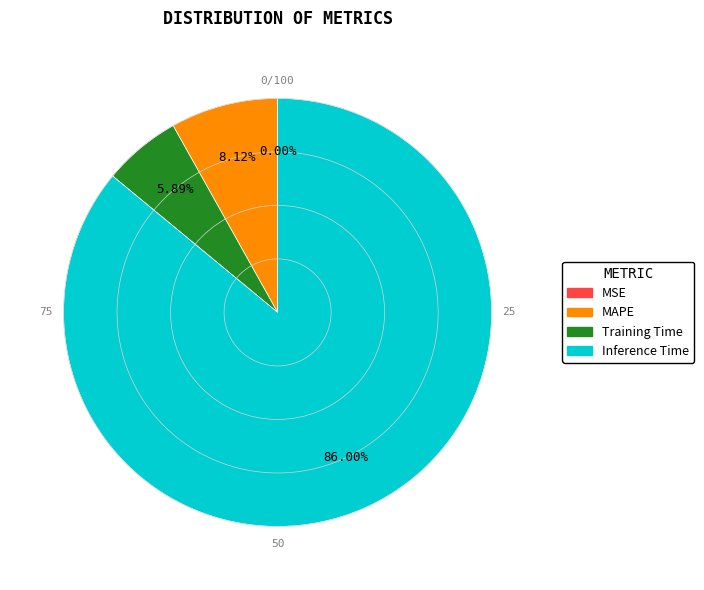

Is Training Time the majority of the pie?

No